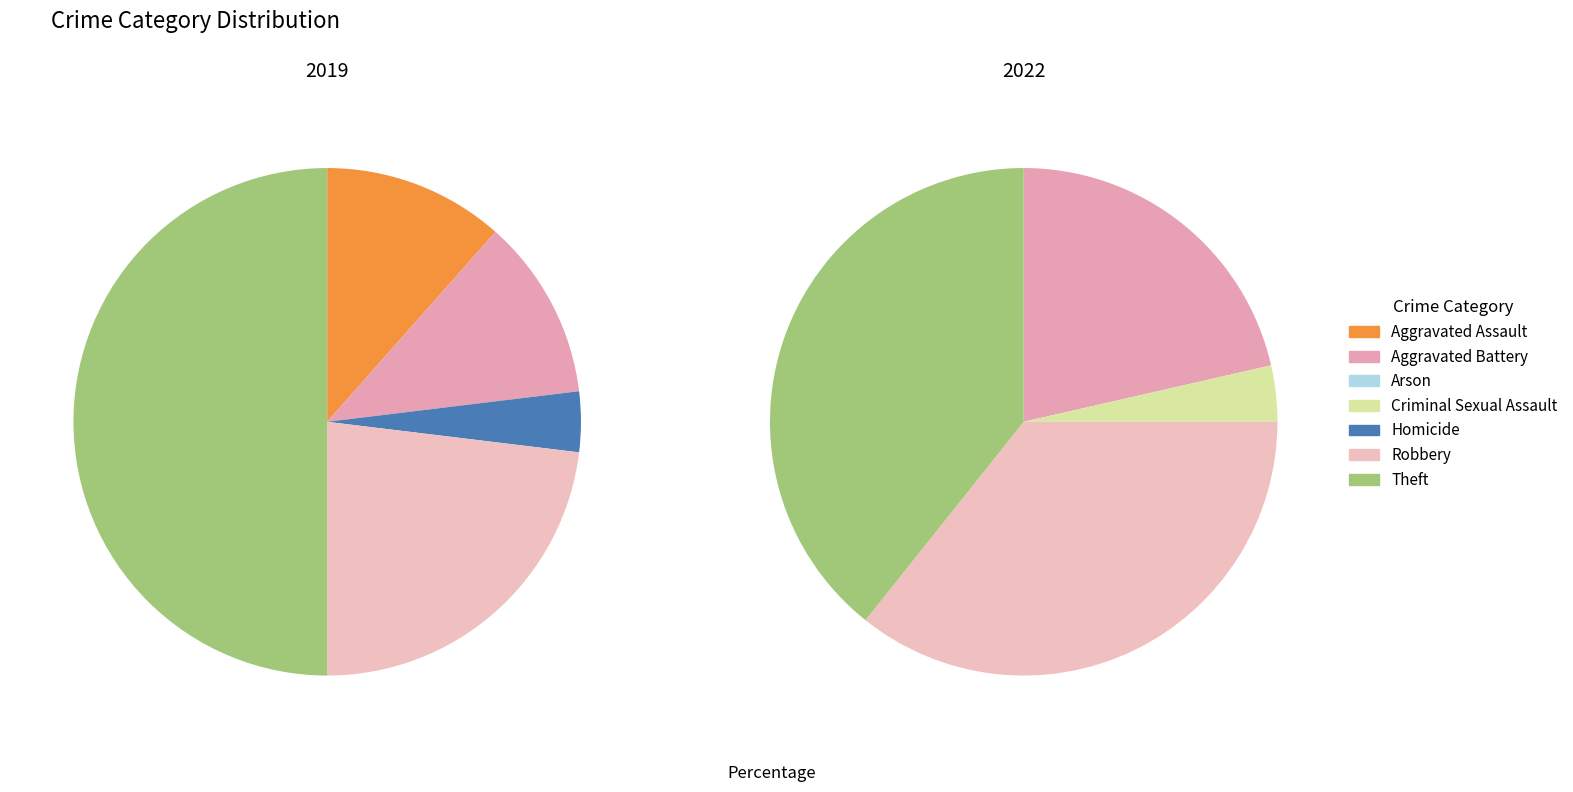

What is the spread (max minus min) of values at Homicide?

1